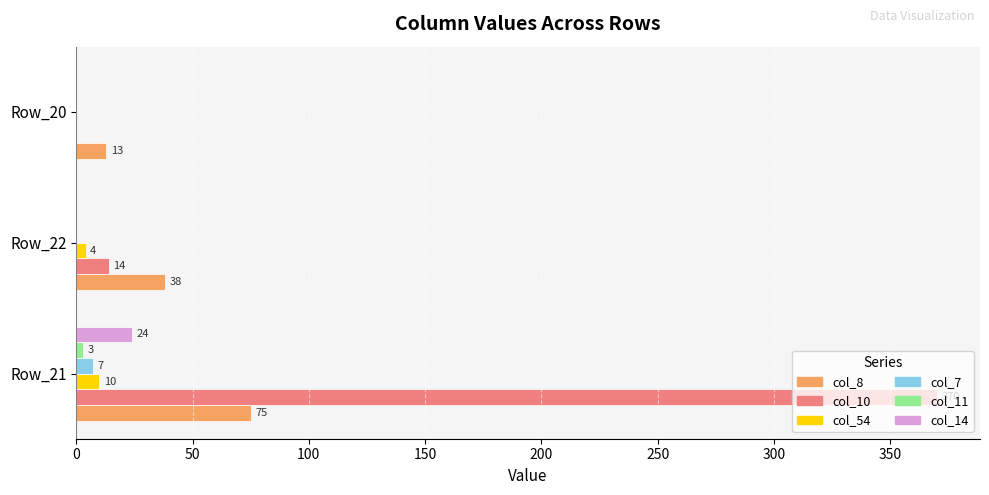

The col_10 series shows 14 at Row_22. True or false?

True